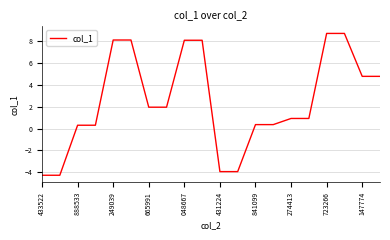

What is the average value?

2.5